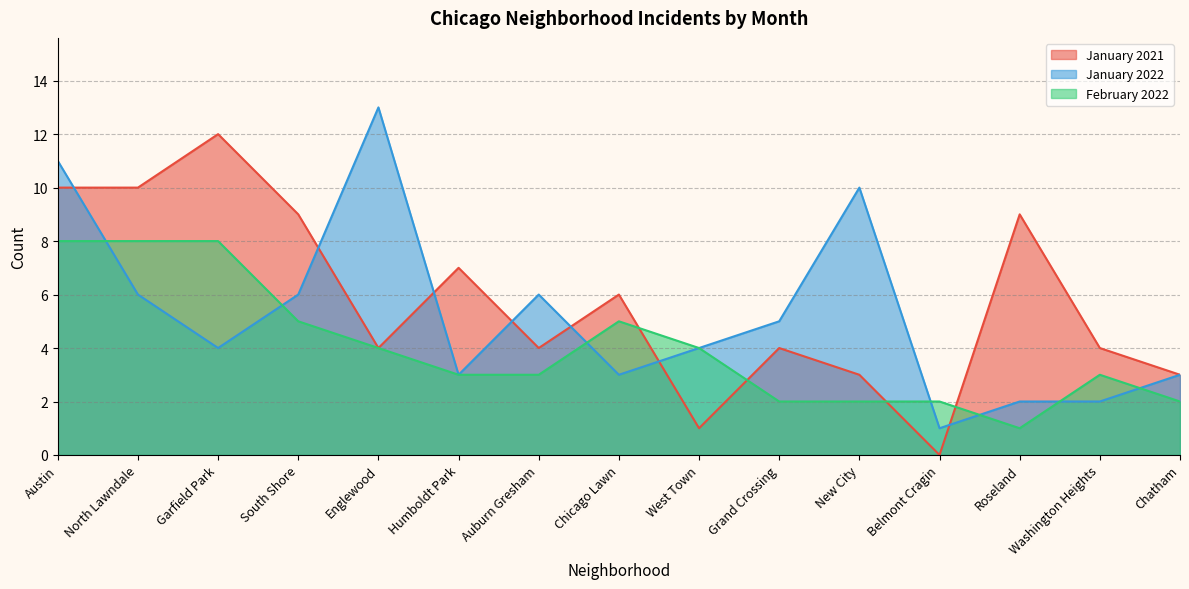

At which label is January 2021 closest to 6?

Chicago Lawn